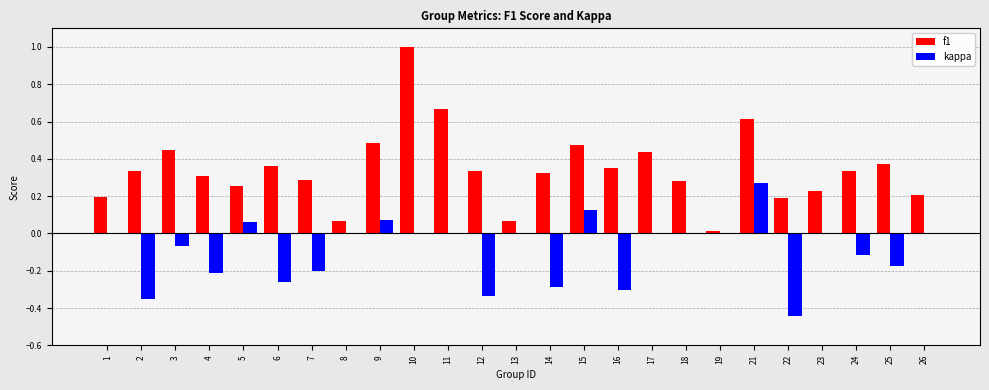

How many groups of bars are there?

25